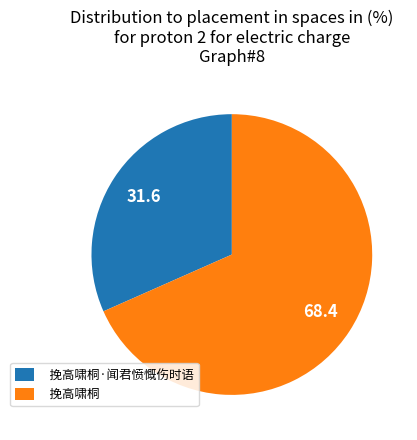

Which has a higher value, 挽高啸桐 or 挽高啸桐·闻君愤慨伤时语?

挽高啸桐